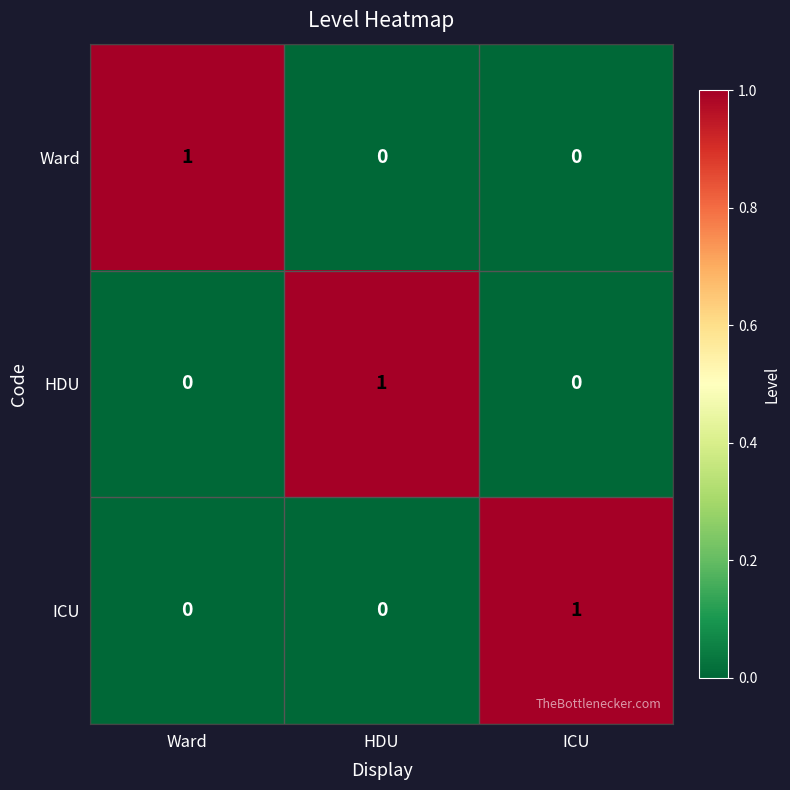

Count the Ward values in the range 0 to 1.

3